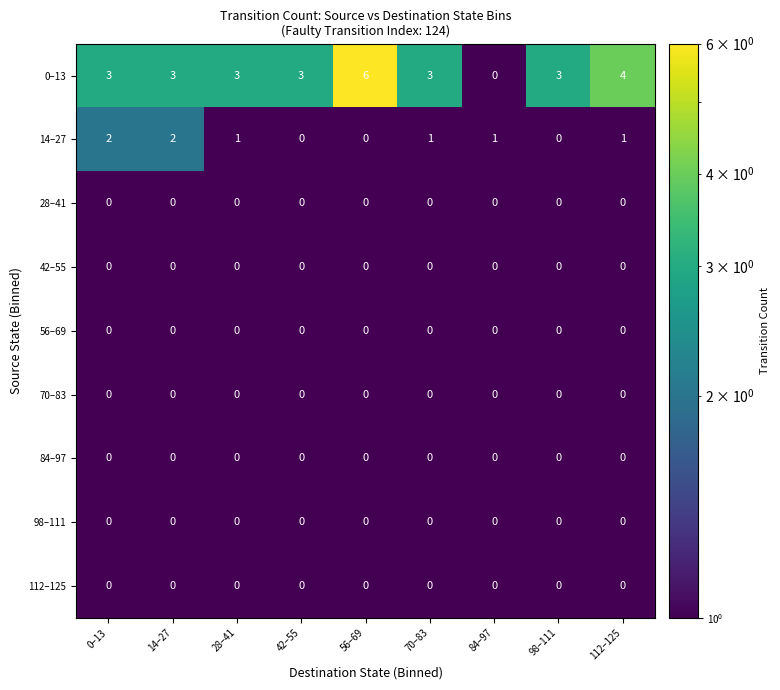

At which category does the chart reach its peak across all series?

56–69